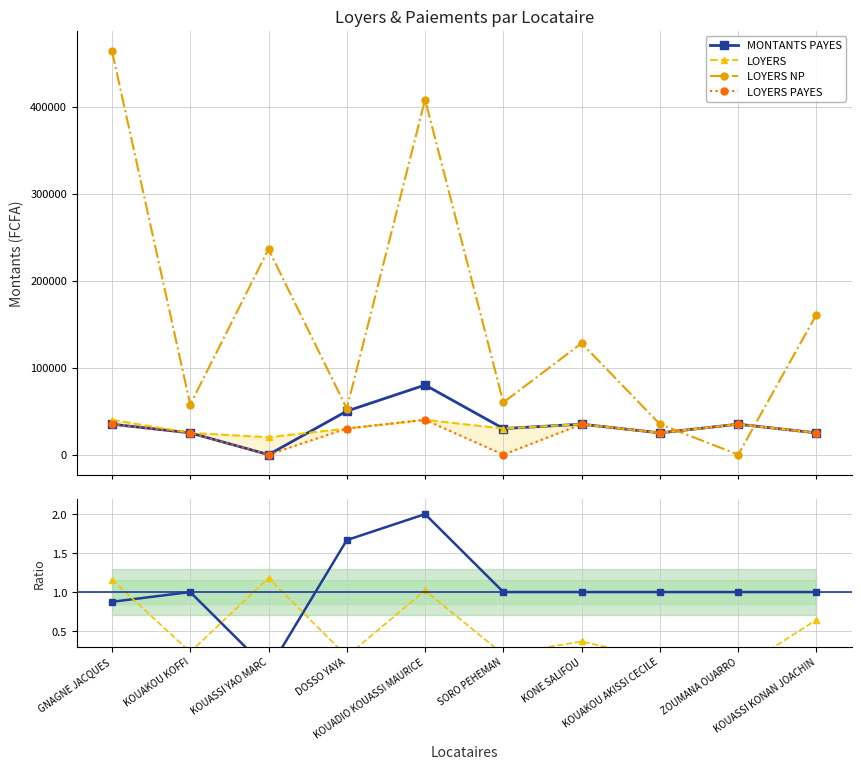

How many values in Ratio Payé/Loyer are above zero?

9